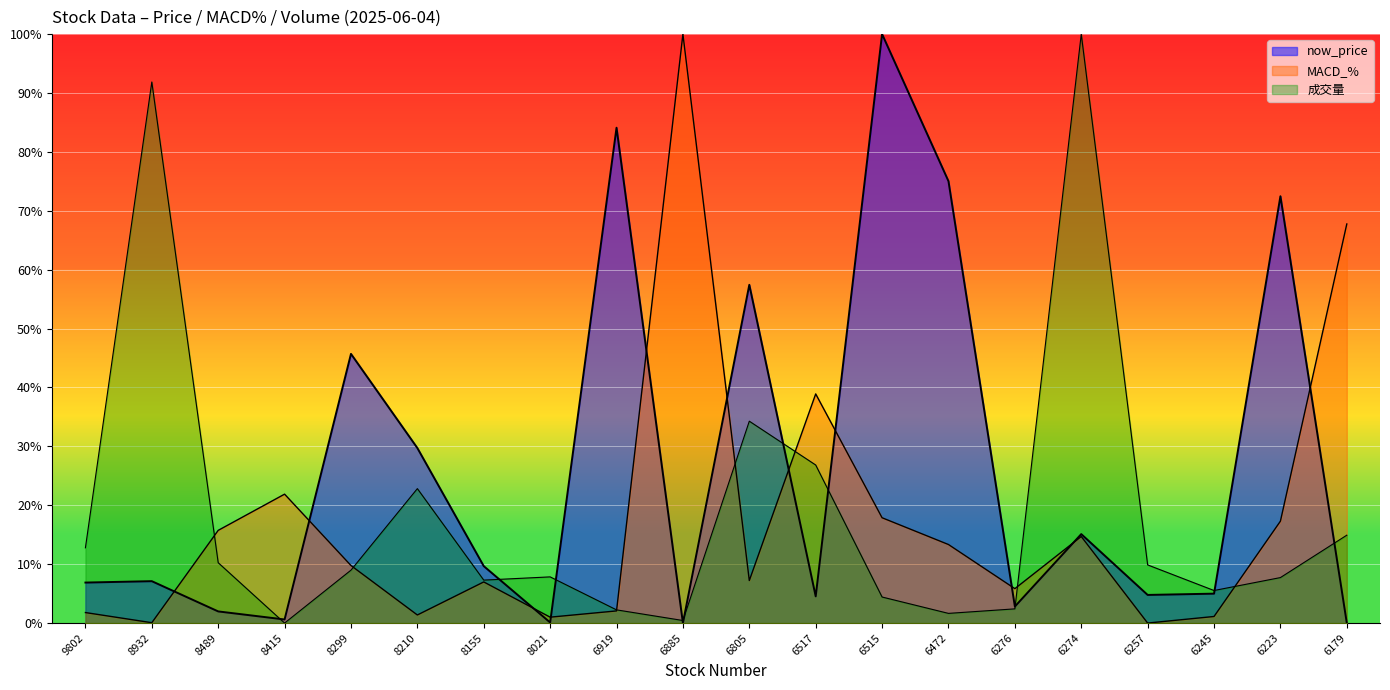

Between which two adjacent categories do now_price and MACD_% first intersect?

8932 and 8489